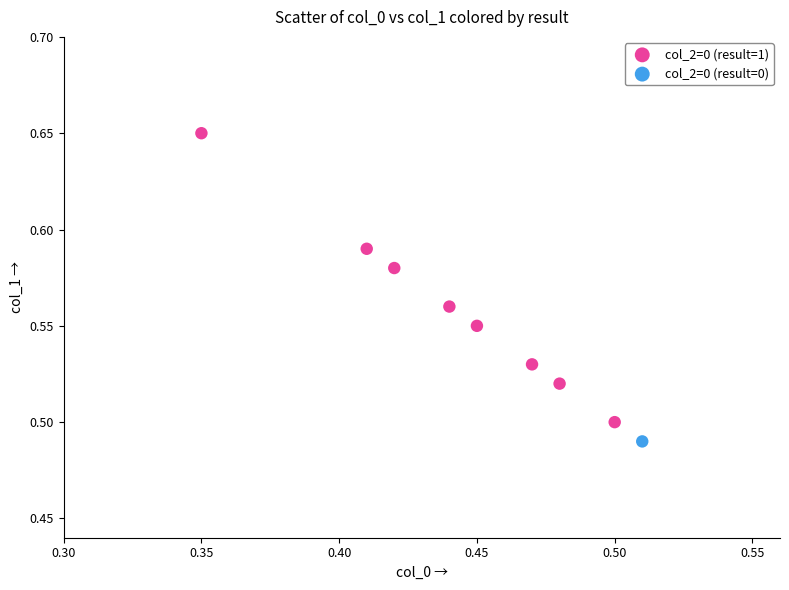

What are all the series names shown in the legend?

col_2=0 (result=1), col_2=0 (result=0)